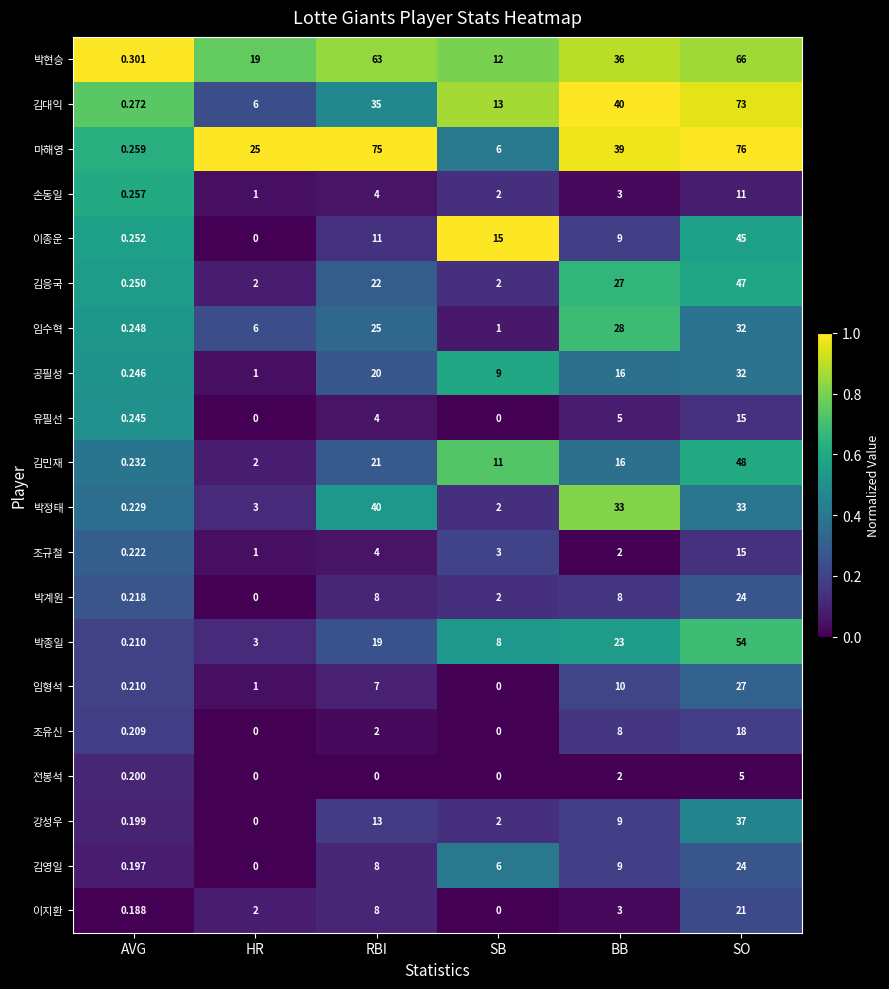

At how many categories does at least one series exceed 0?

6